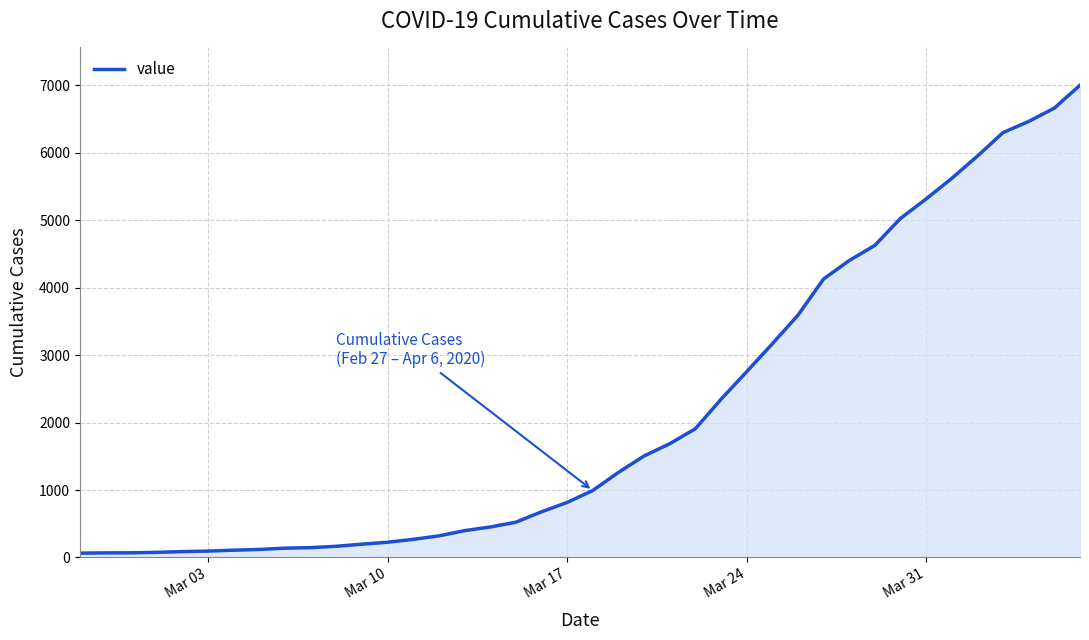

What is the difference between the maximum and minimum values?

6939